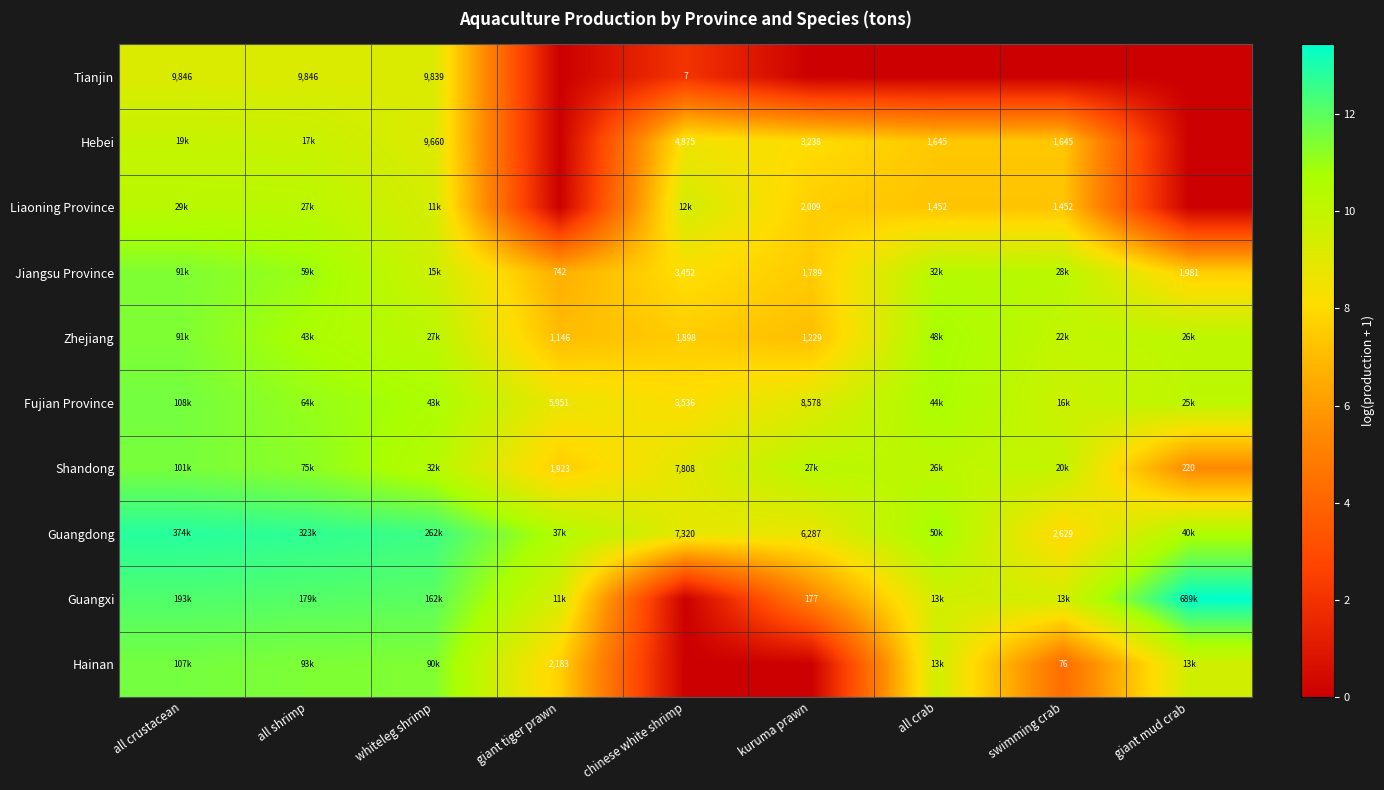

What is the lowest value of the Shandong series?

5.4